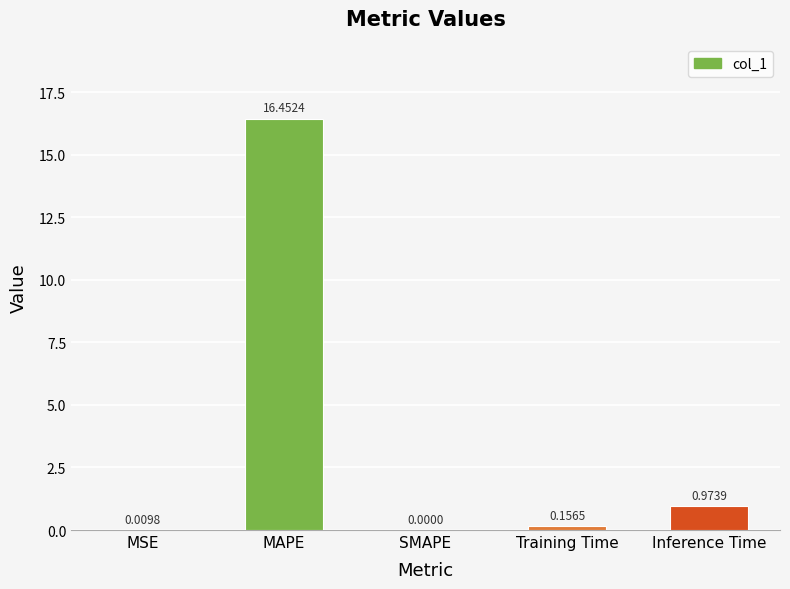

The chart shows a value of 16.5 at MAPE. True or false?

True